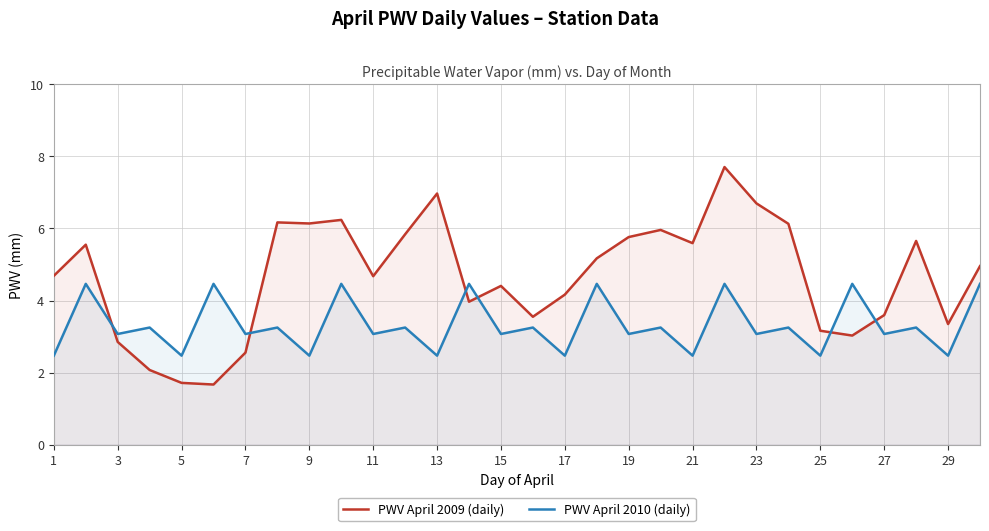

How many times do PWV April 2010 (daily) and PWV April 2009 (daily) cross each other?

6